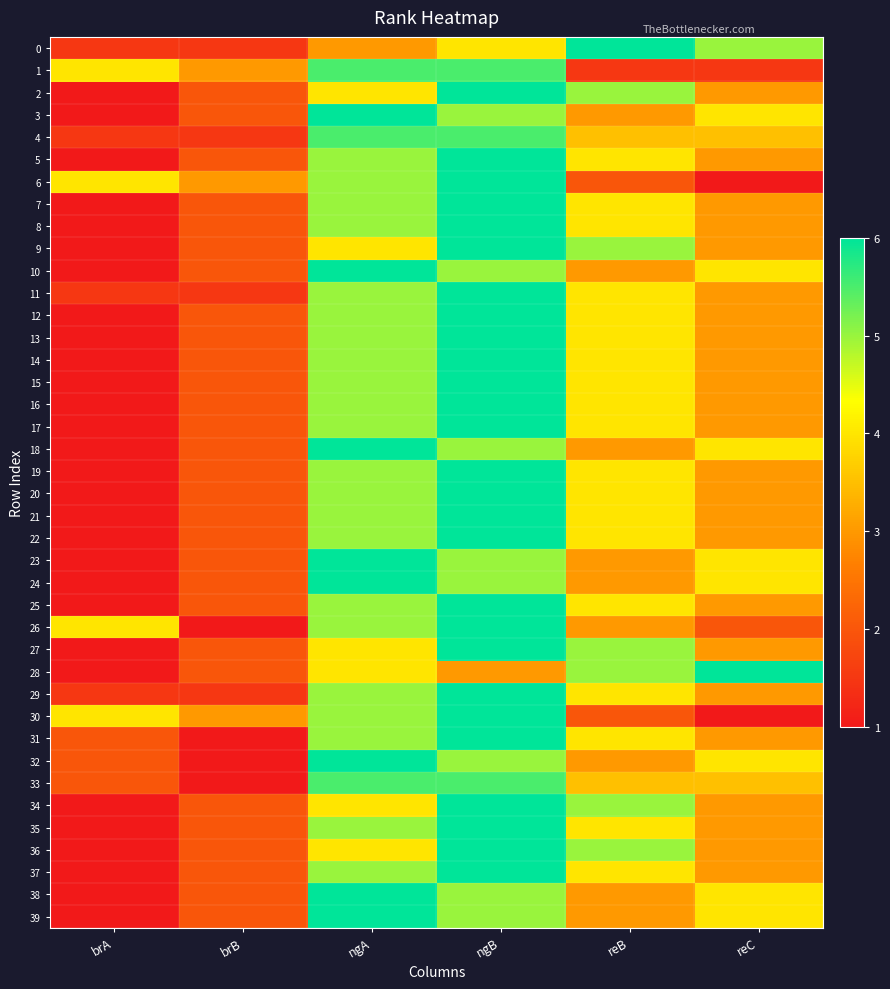

Which series has the largest range (max minus min)?

2